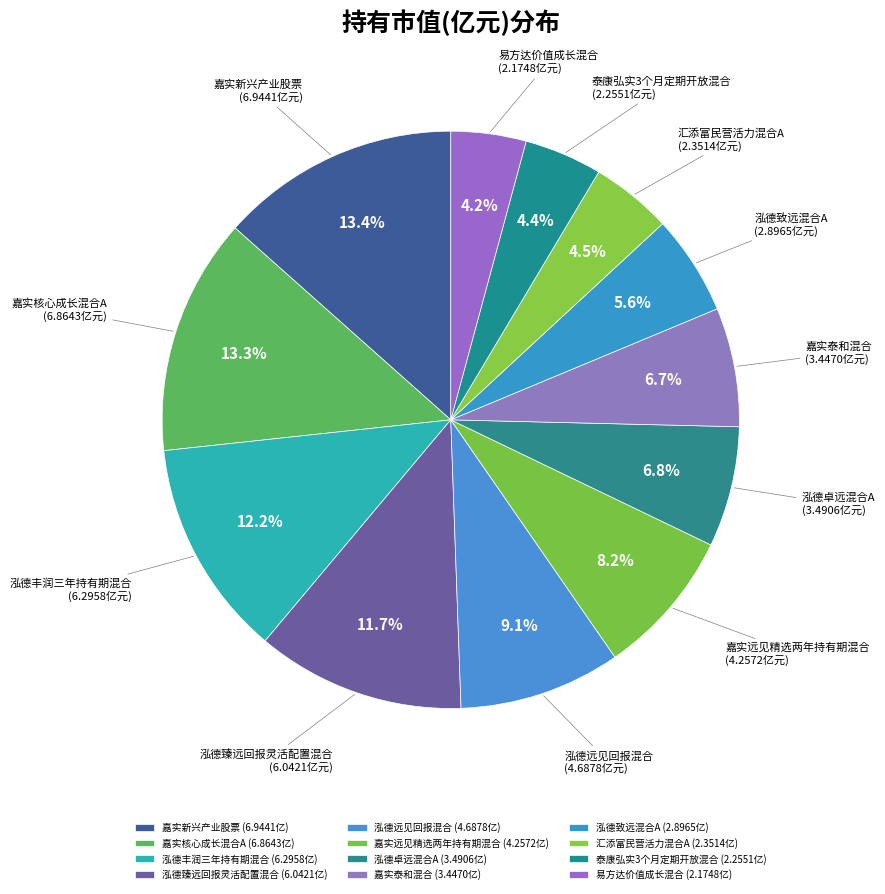

Count the number of slices in the pie.

12